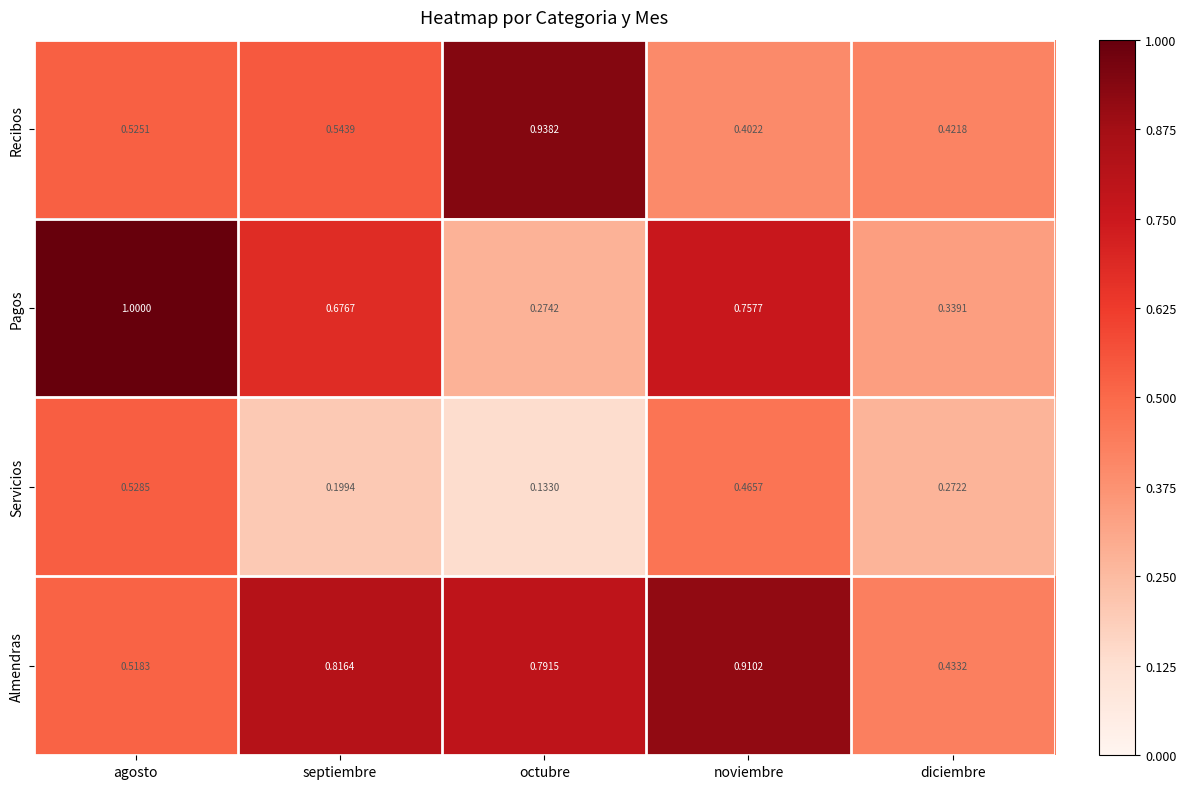

Where is Almendras nearest to the value 0?

diciembre